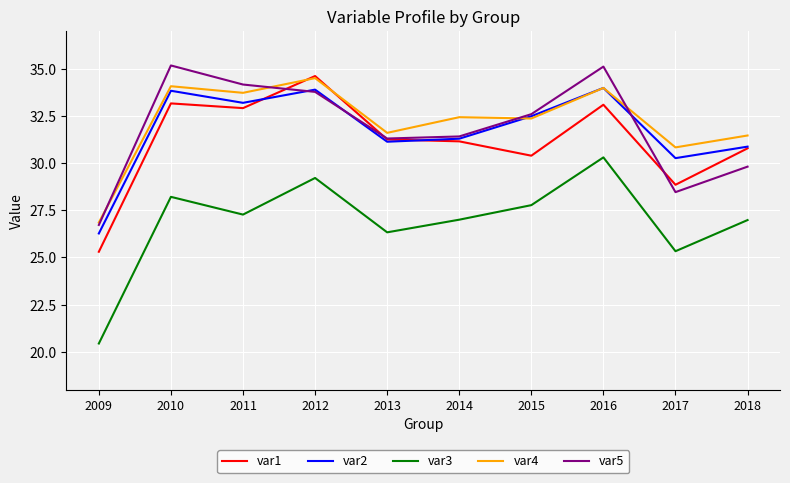

At which label is var1 closest to 29?

2017